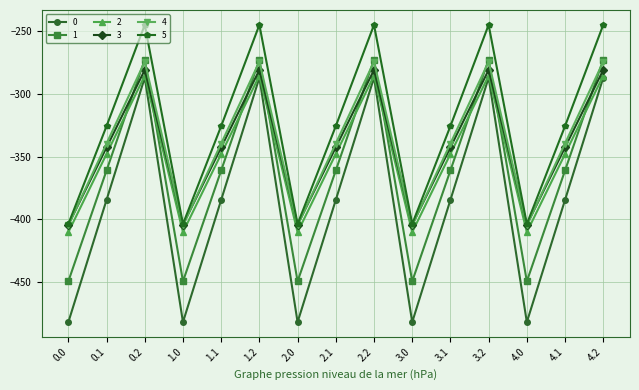

How many data points in 4 are less than -339?

10